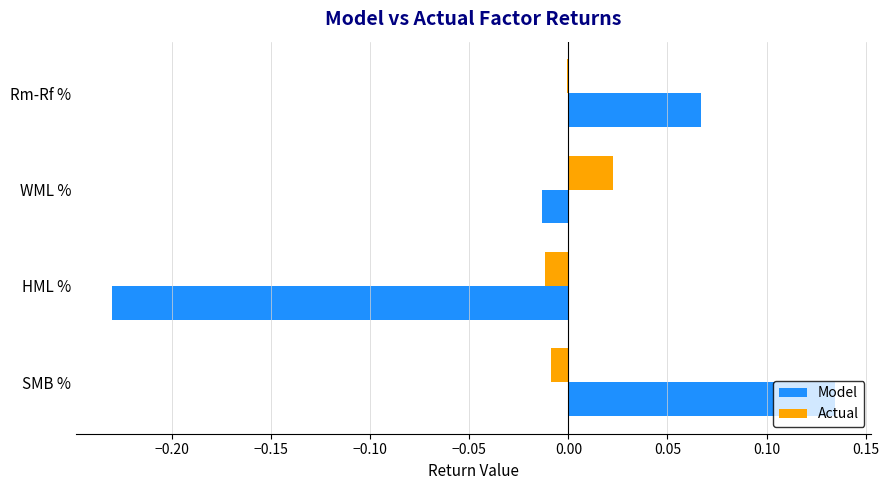

How many data points in Model are above 0?

2